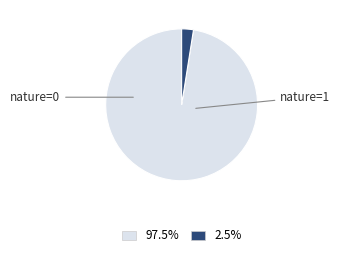

What is the ratio of the value at 97.5% to the value at 2.5%?

39.0